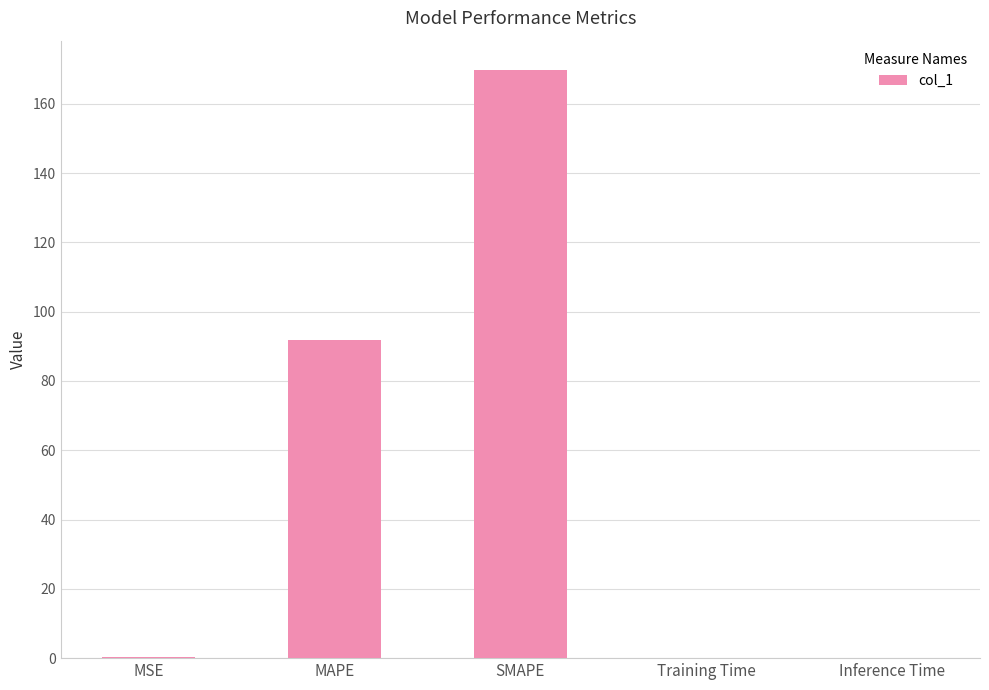

What is the sum of all values?

261.8